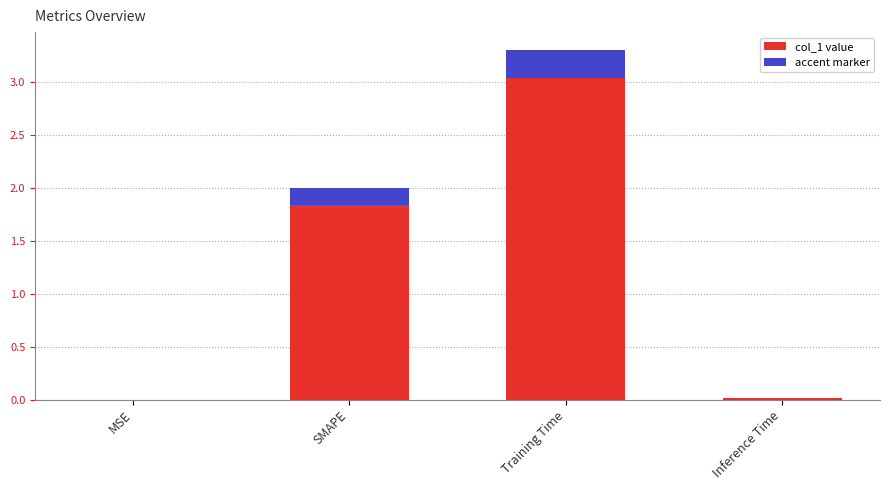

What is the label of the 2nd bar from the left?

SMAPE